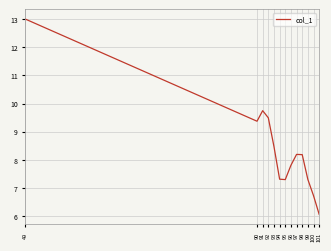

Reading right to left, list all the values displayed in this chart.

6.1	6.7	7.3	8.2	8.2	7.8	7.3	7.3	8.5	9.5	9.7	9.4	13.0